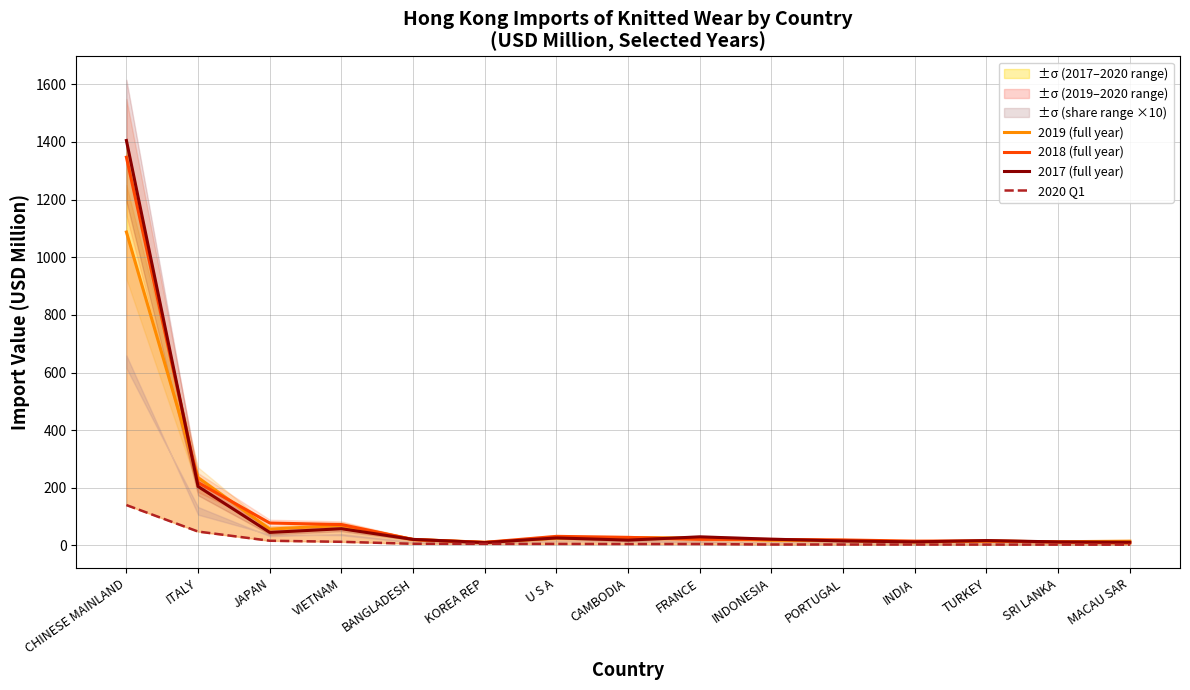

Does the chart have visible grid lines?

Yes